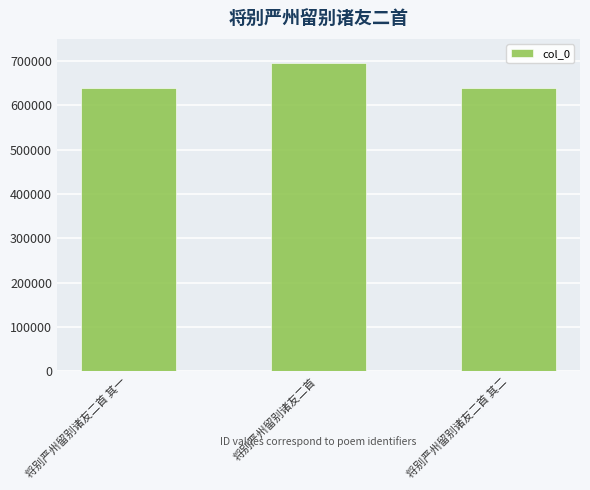

What is the change in value from 将别严州留别诸友二首 其一 to 将别严州留别诸友二首 其二?

+1